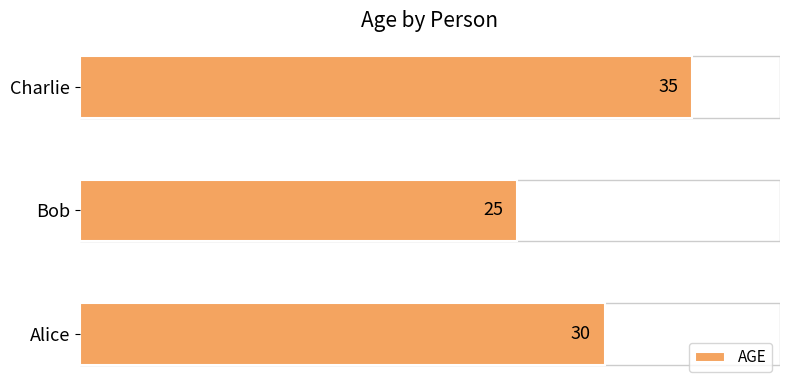

Count the values in the range 25 to 35.

3